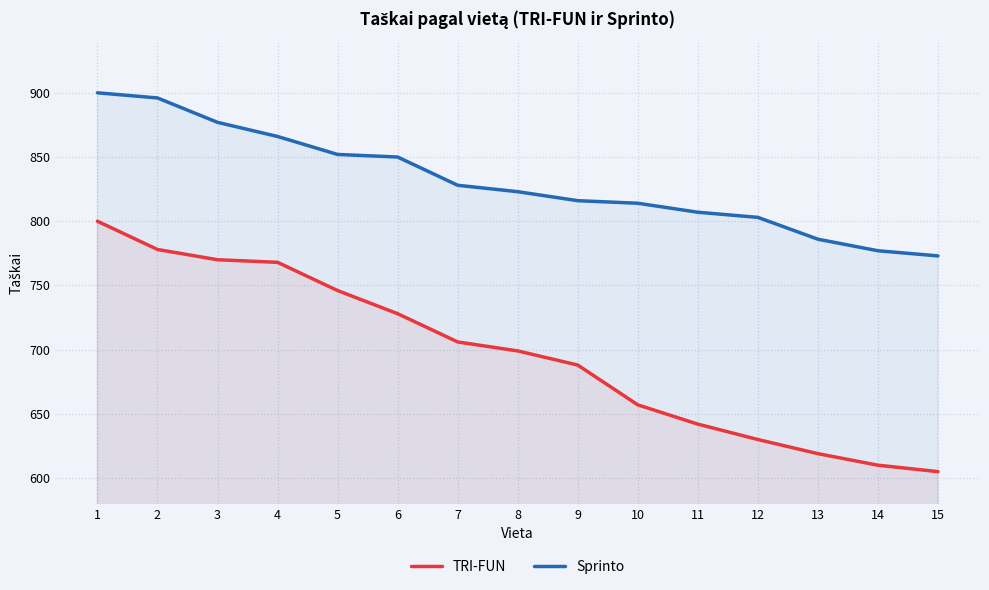

What is the total value across all series at 6?

1578